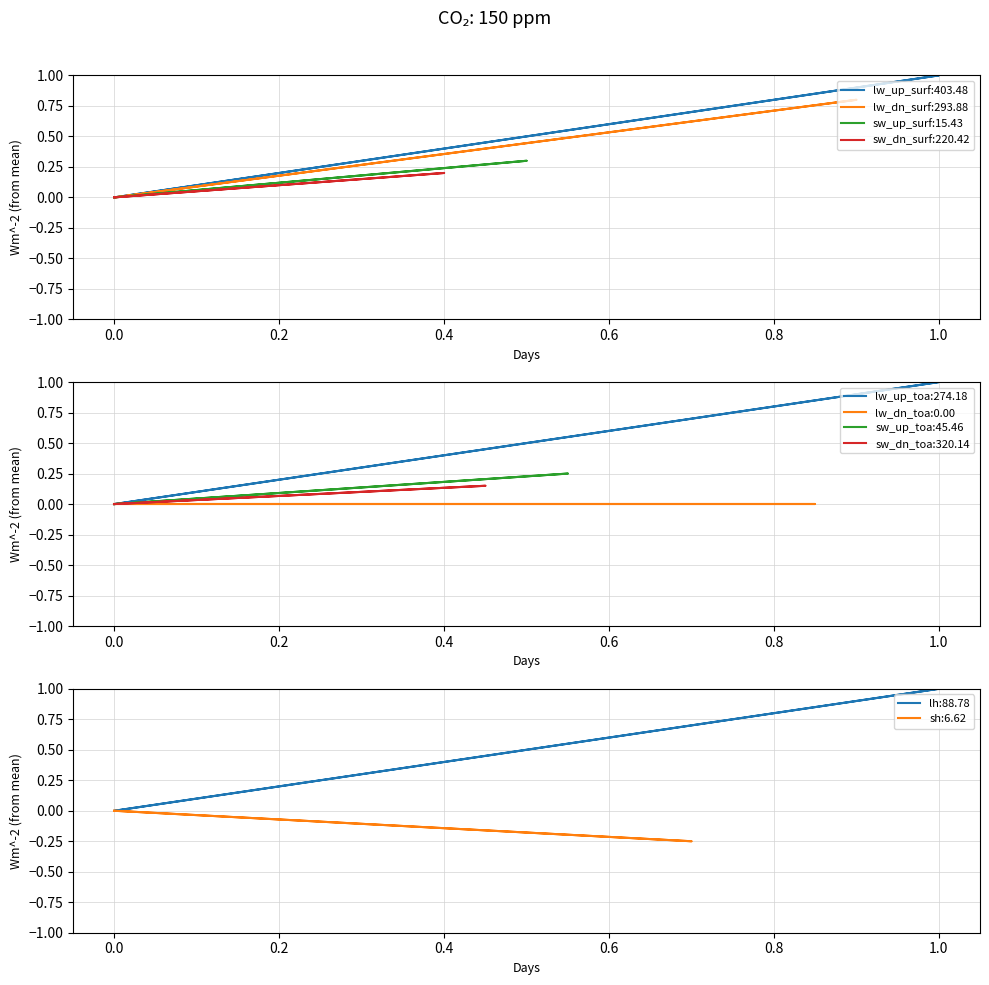

What is the difference between the maximum and second lowest values?

1